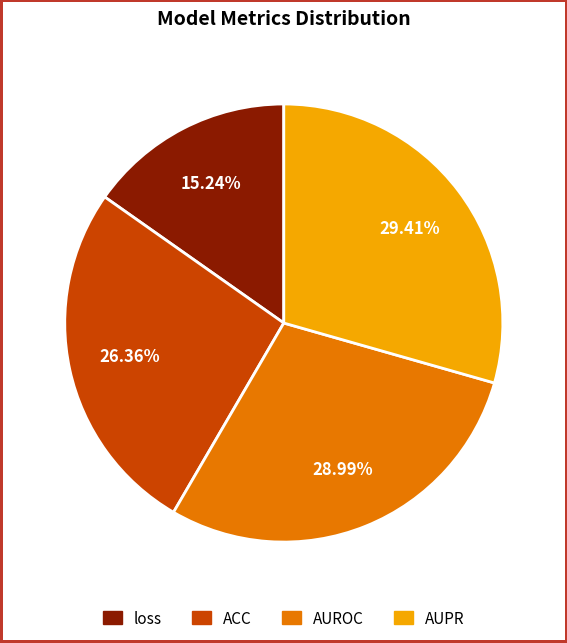

Count the number of slices in the pie.

4